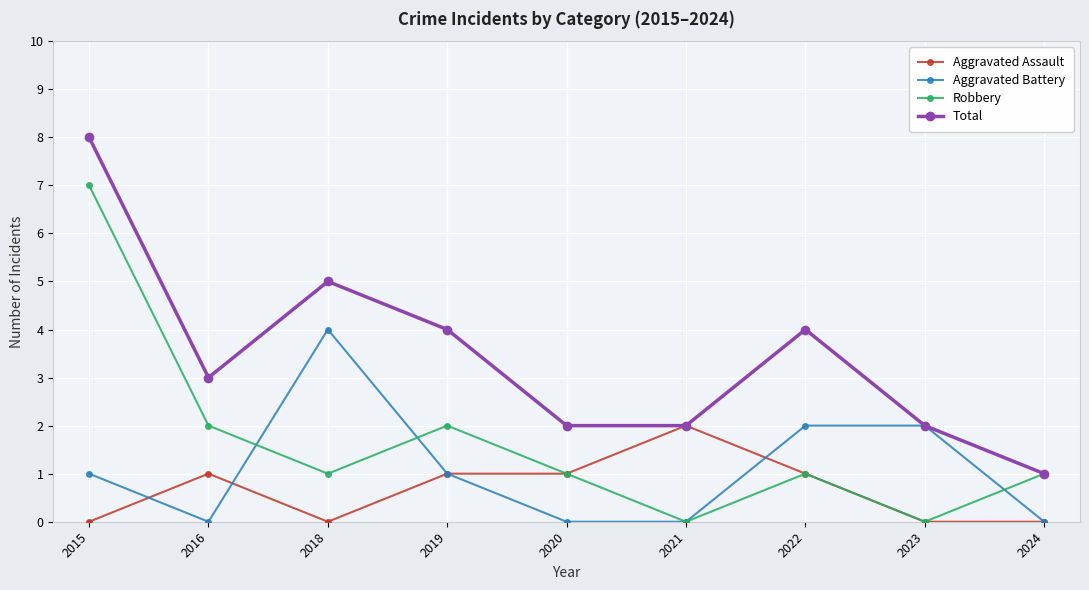

Reading right to left, what are all the values shown in this chart?

Aggravated Assault: 2024=0	2023=0	2022=1	2021=2	2020=1	2019=1	2018=0	2016=1	2015=0
Aggravated Battery: 2024=0	2023=2	2022=2	2021=0	2020=0	2019=1	2018=4	2016=0	2015=1
Robbery: 2024=1	2023=0	2022=1	2021=0	2020=1	2019=2	2018=1	2016=2	2015=7
Total: 2024=1	2023=2	2022=4	2021=2	2020=2	2019=4	2018=5	2016=3	2015=8